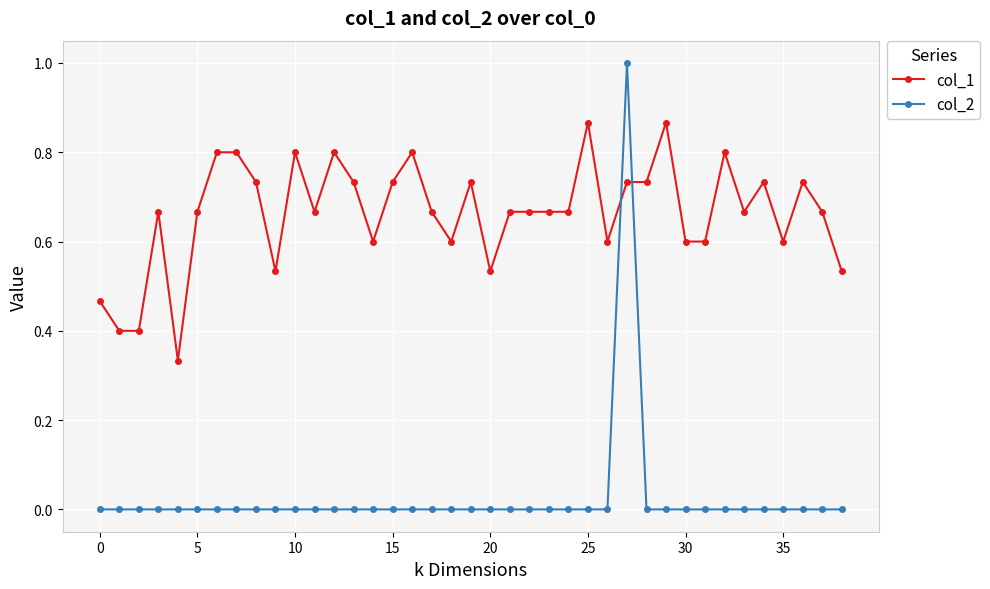

Which series ends up on top after the final intersection of col_1 and col_2?

col_1